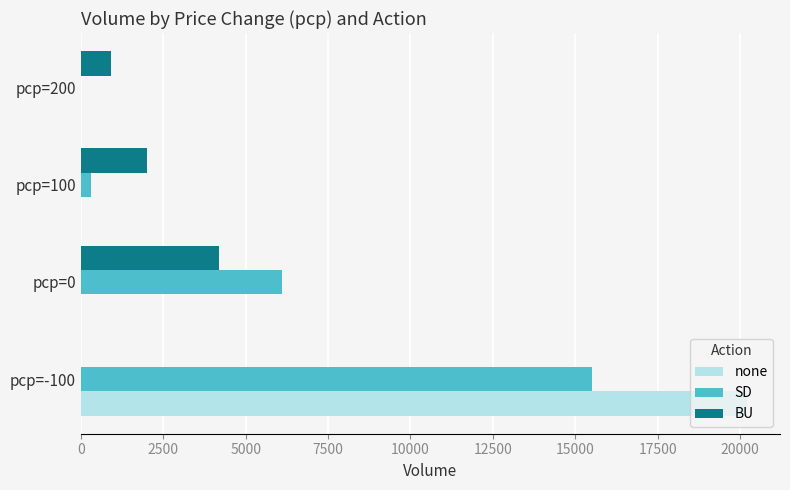

At which category is the sum across all series the highest?

pcp=-100